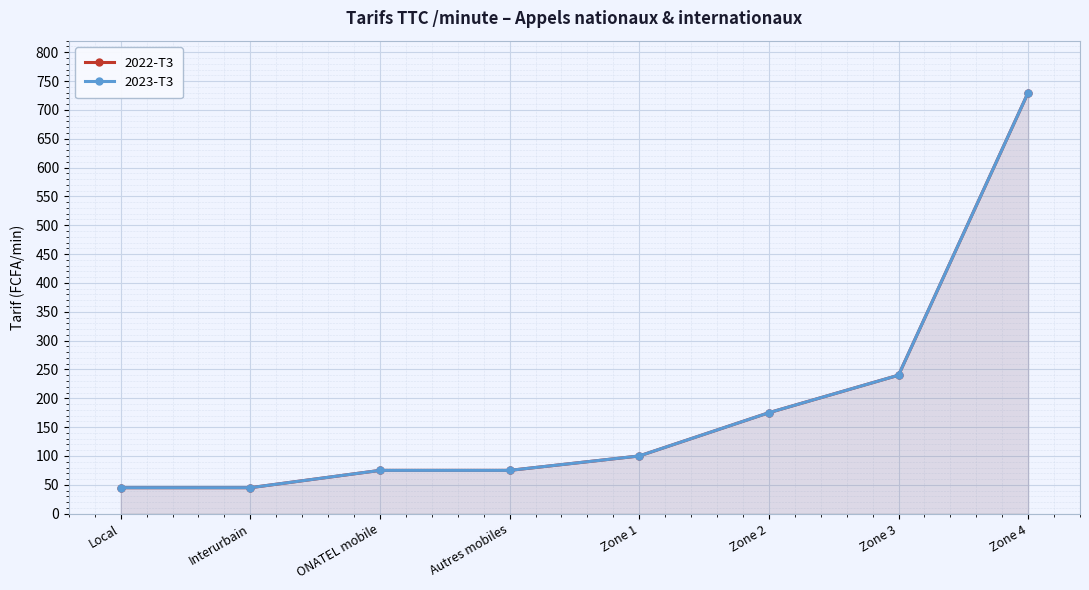

How many data points in 2022-T3 are less than 100?

4